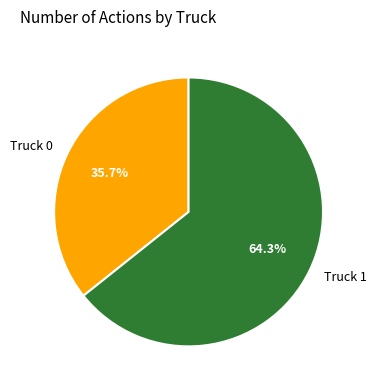

Which slice is the smallest?

Truck 0